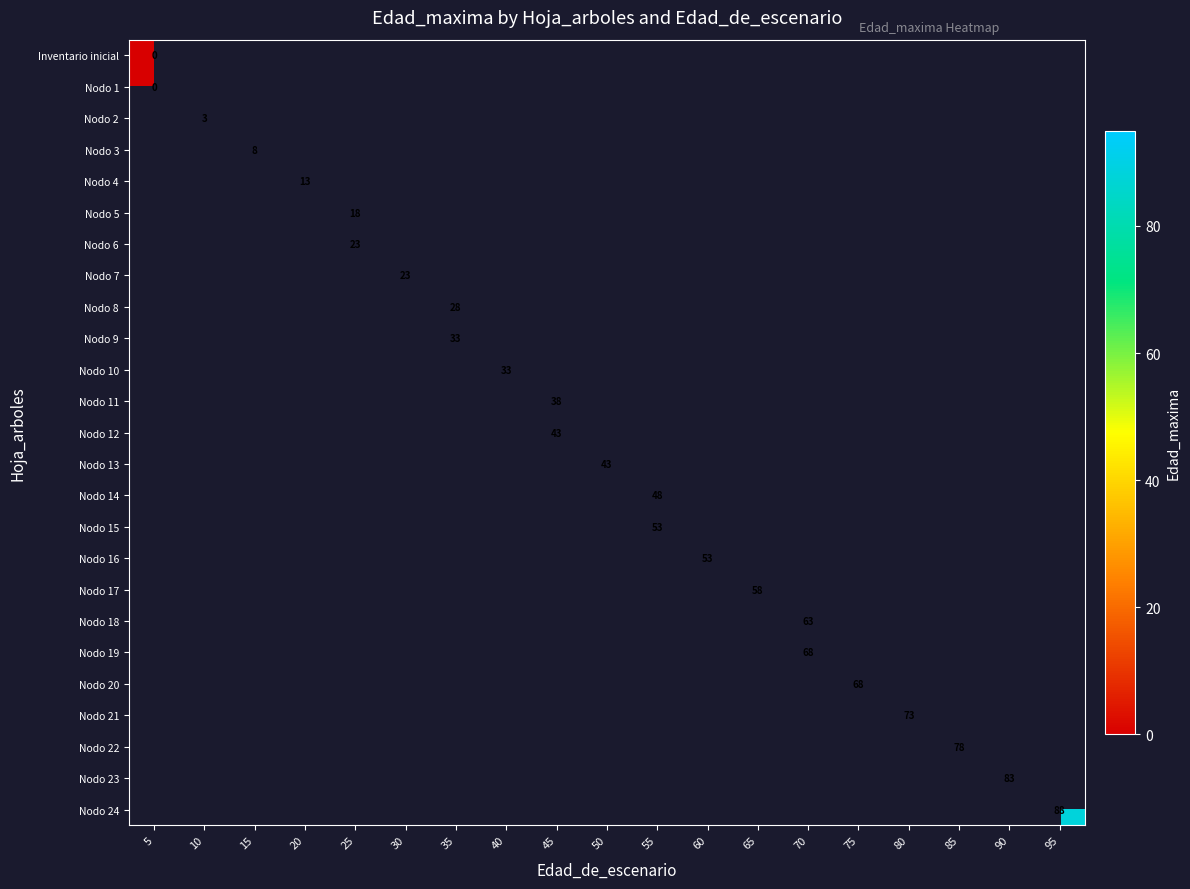

Is the value of Nodo 14 at 45 greater than the value of Nodo 8 at 45?

No